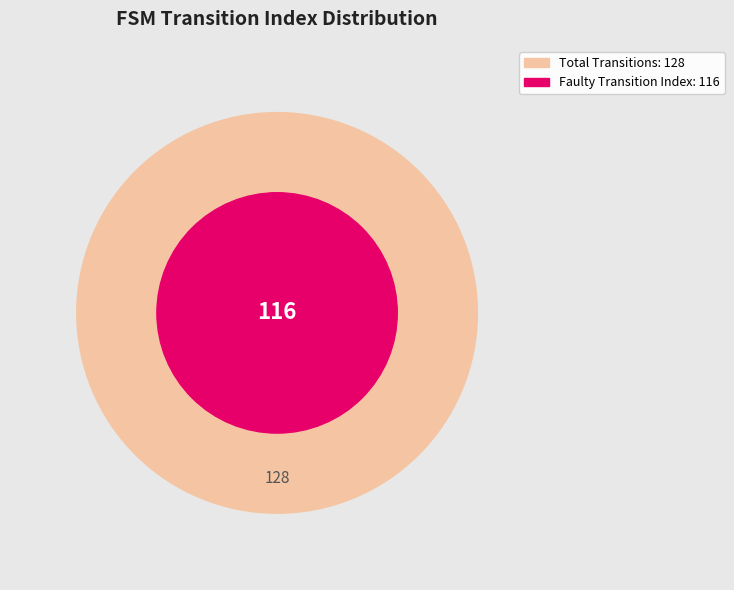

True or false: output=1 accounts for 86% of the total.

False